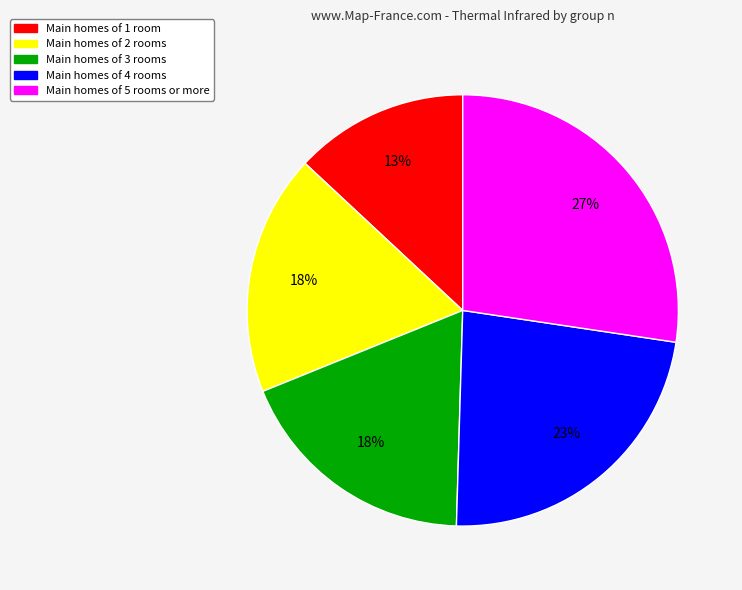

To the nearest percent, what is the difference between the largest and smallest slice percentages?

14%